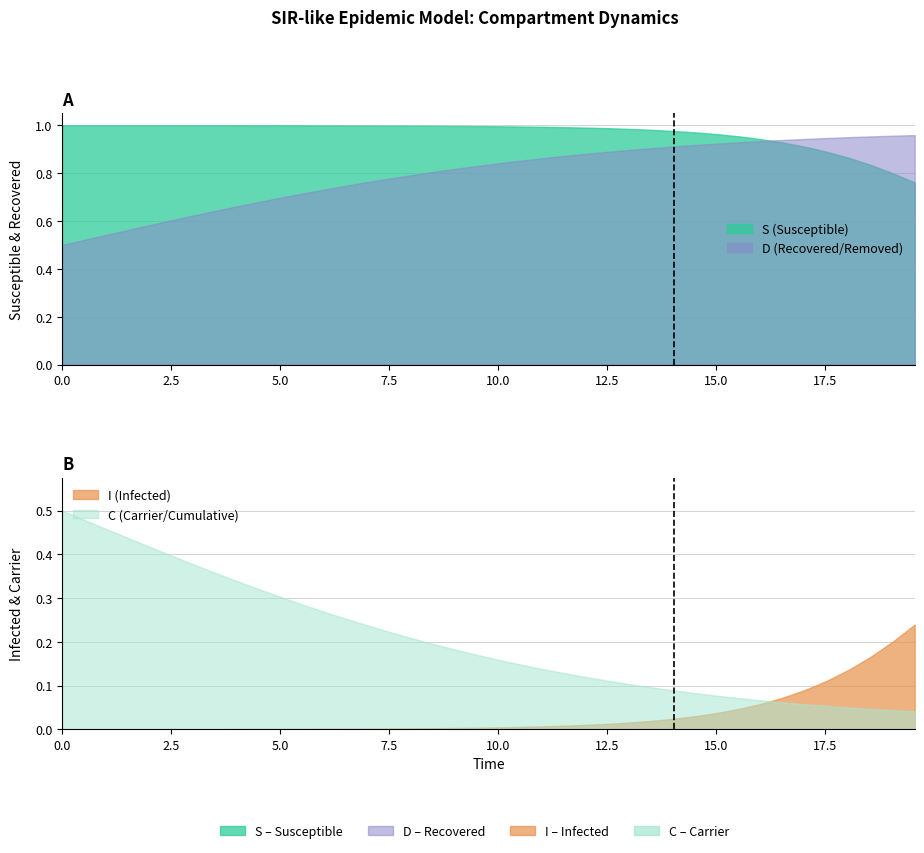

List the series in order of their overall mean, highest first.

S, D, C, I